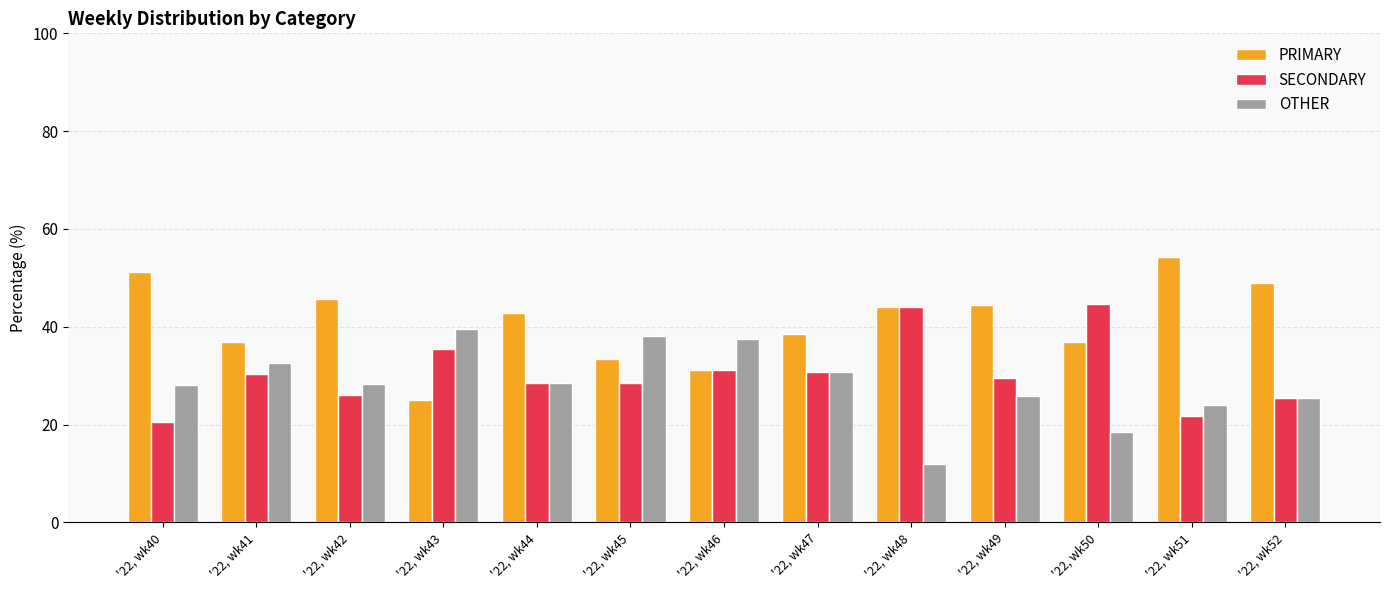

What is the difference between the highest and lowest values at '22, wk43?

14.6